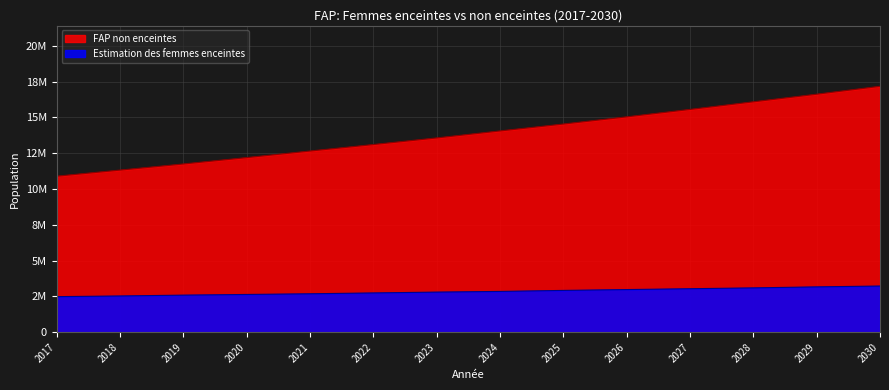

Rank the categories by FAP non enceintes value from highest to lowest.

2030, 2029, 2028, 2027, 2026, 2025, 2024, 2023, 2022, 2021, 2020, 2019, 2018, 2017